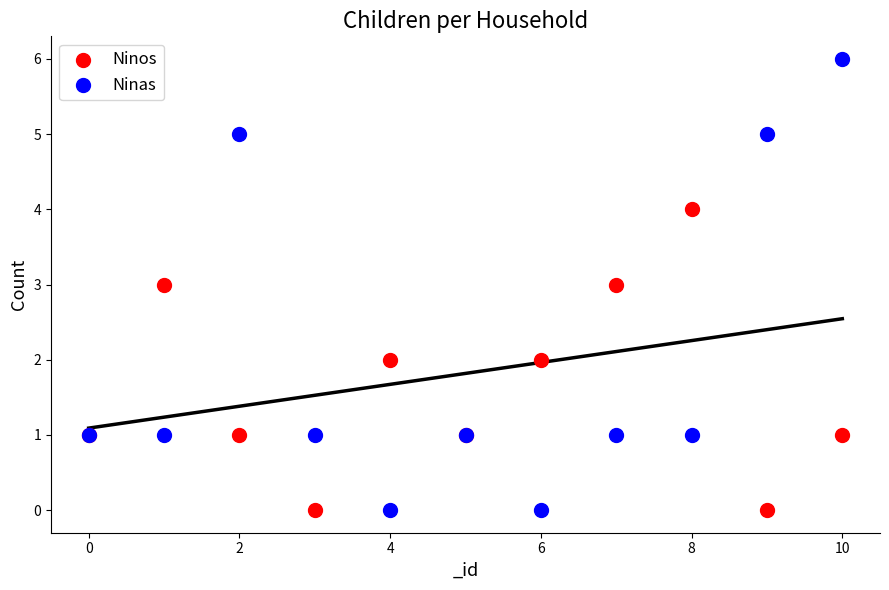

Which series contains the highest Y value?

Ninas